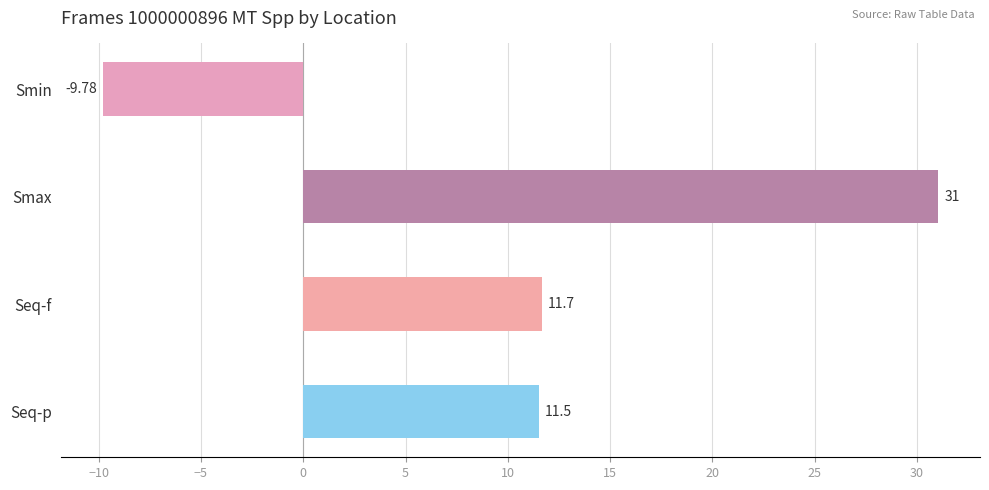

Are the bars horizontal?

Yes